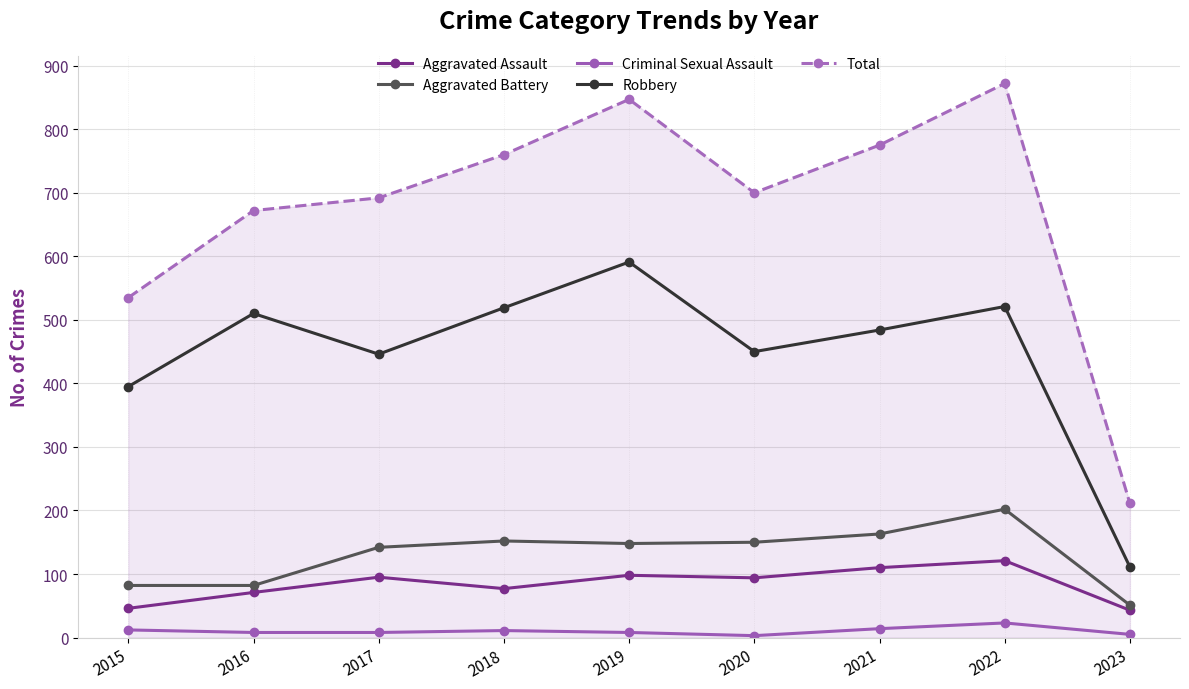

What are all the series names shown in the legend?

Aggravated Assault, Aggravated Battery, Criminal Sexual Assault, Robbery, Total